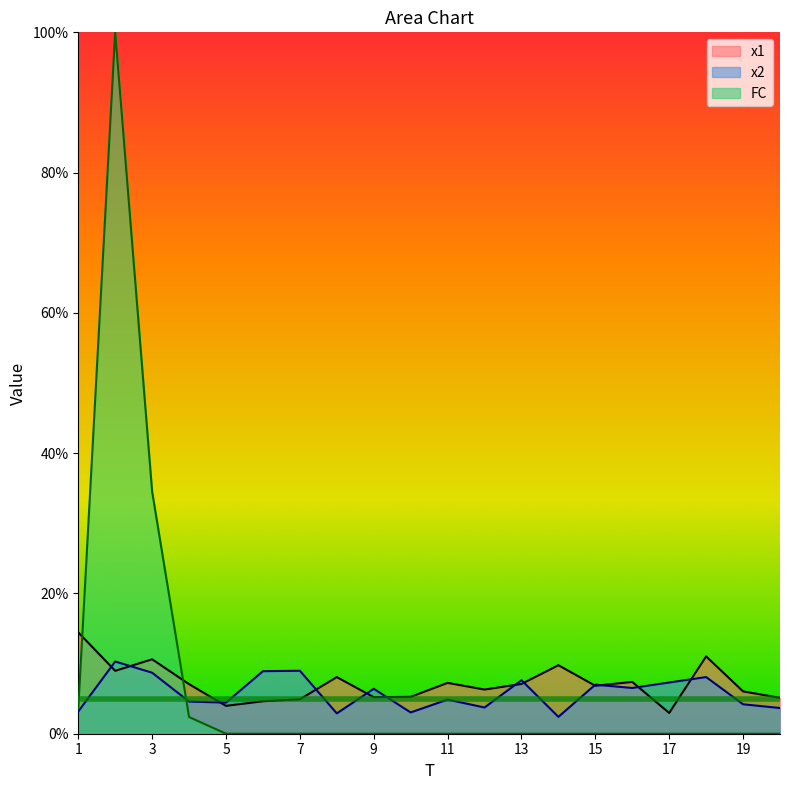

What is the difference between the second highest and minimum values in the FC series?

34.5